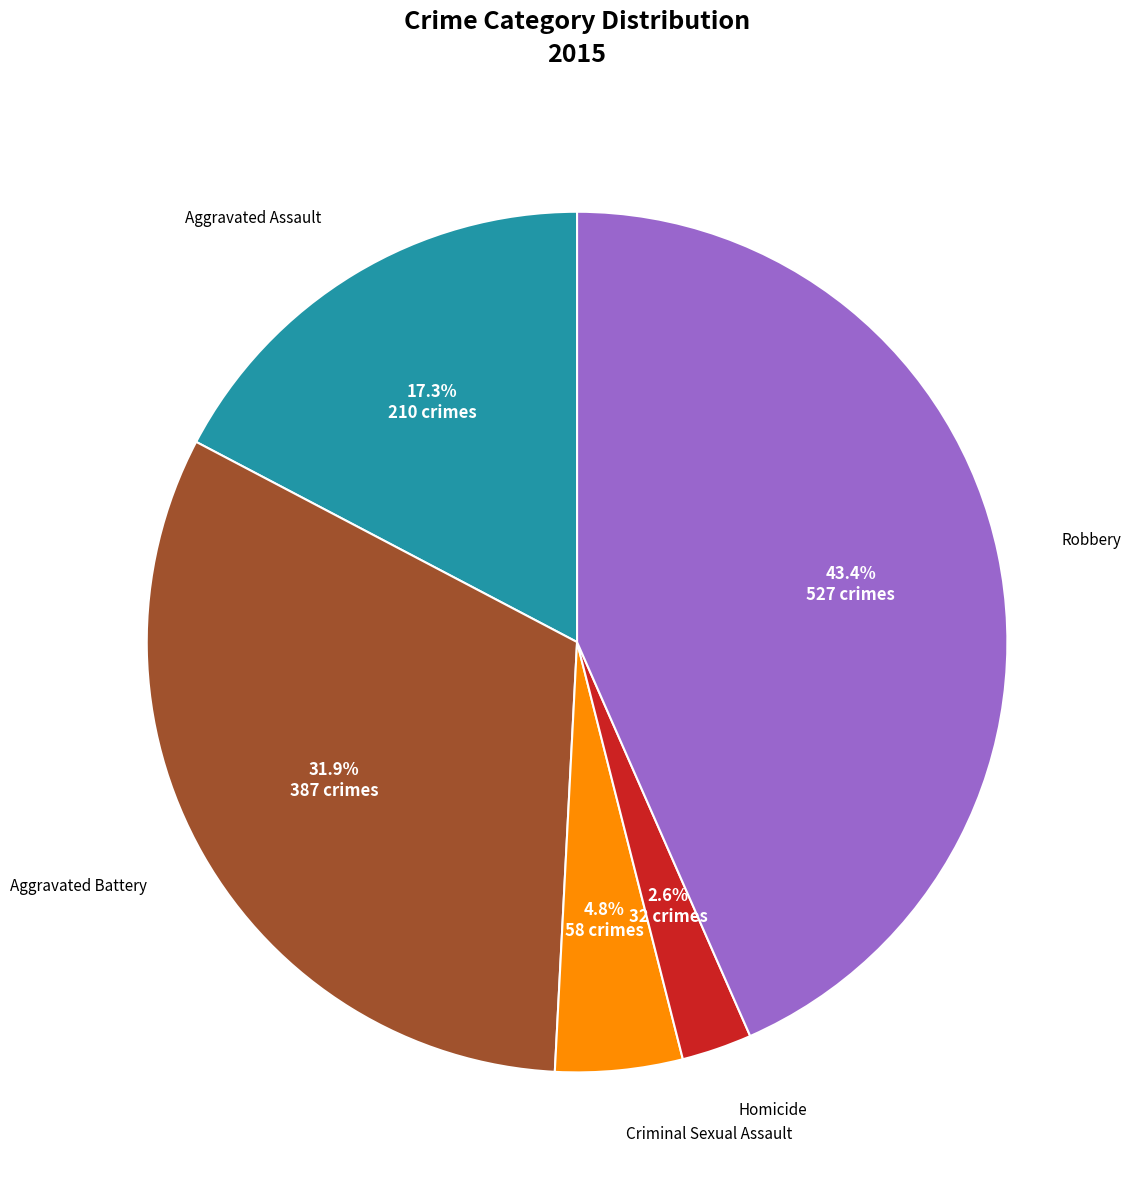

Count the number of slices in the pie.

5